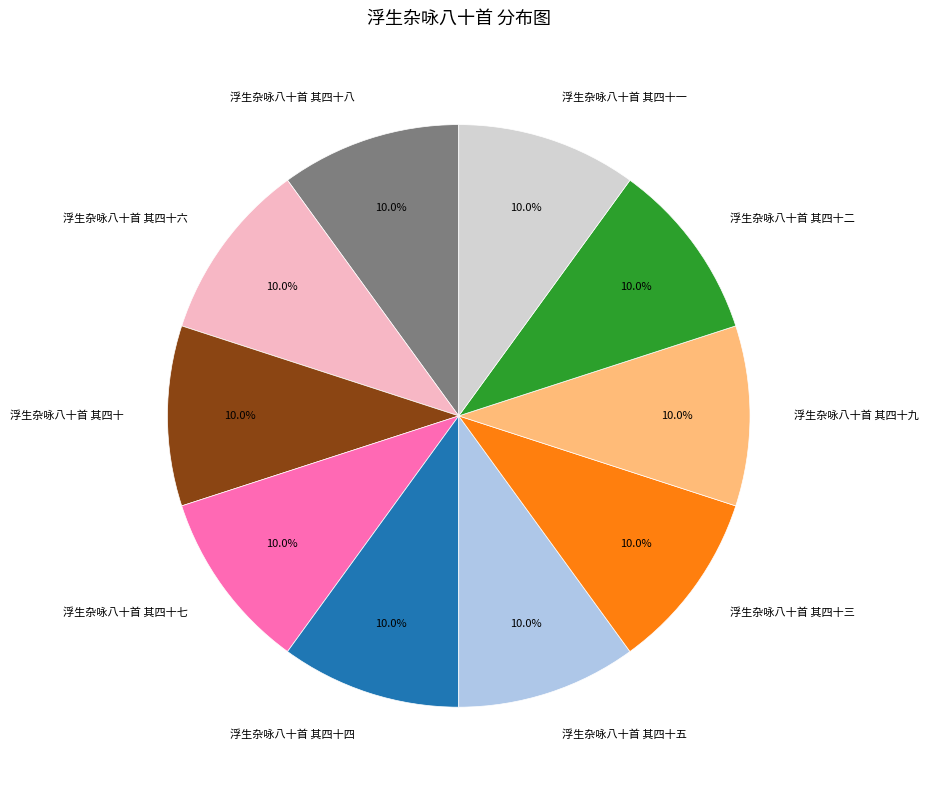

To the nearest percent, what percentage of the pie is 浮生杂咏八十首 其四十八?

10%